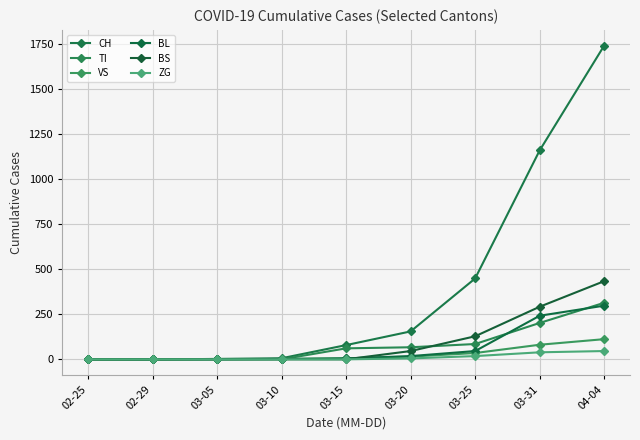

How many values in the VS series are below 6?

4